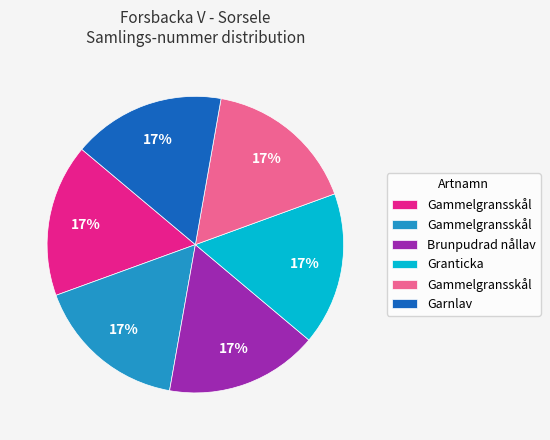

Is there any slice that represents more than half of the pie?

No